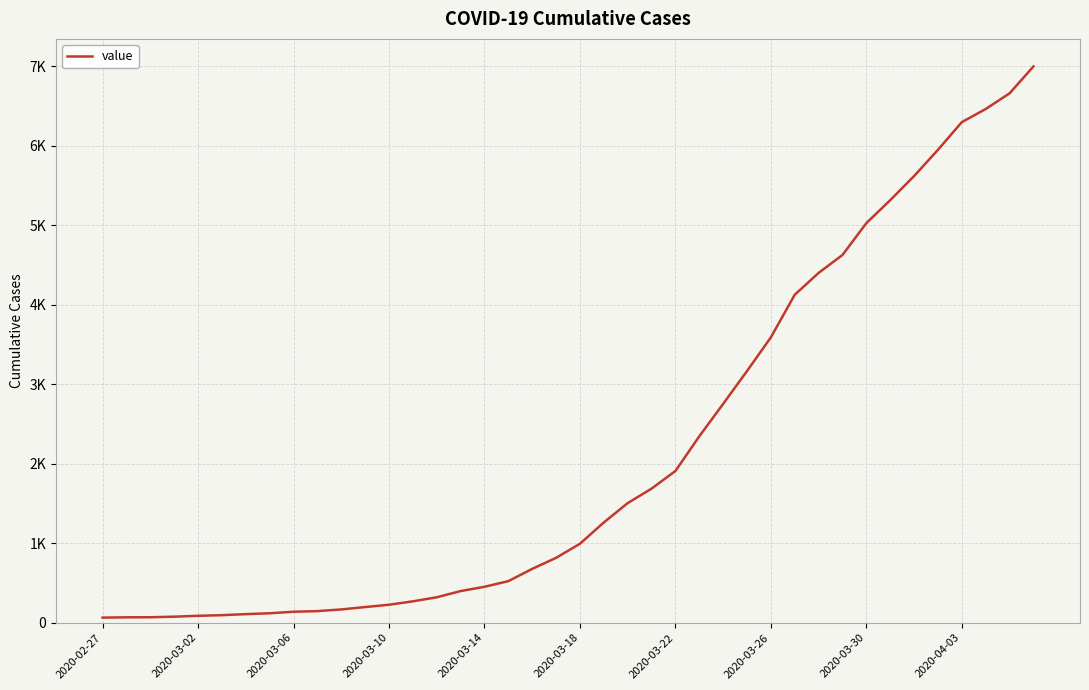

Does the chart display data point markers on the line(s)?

No